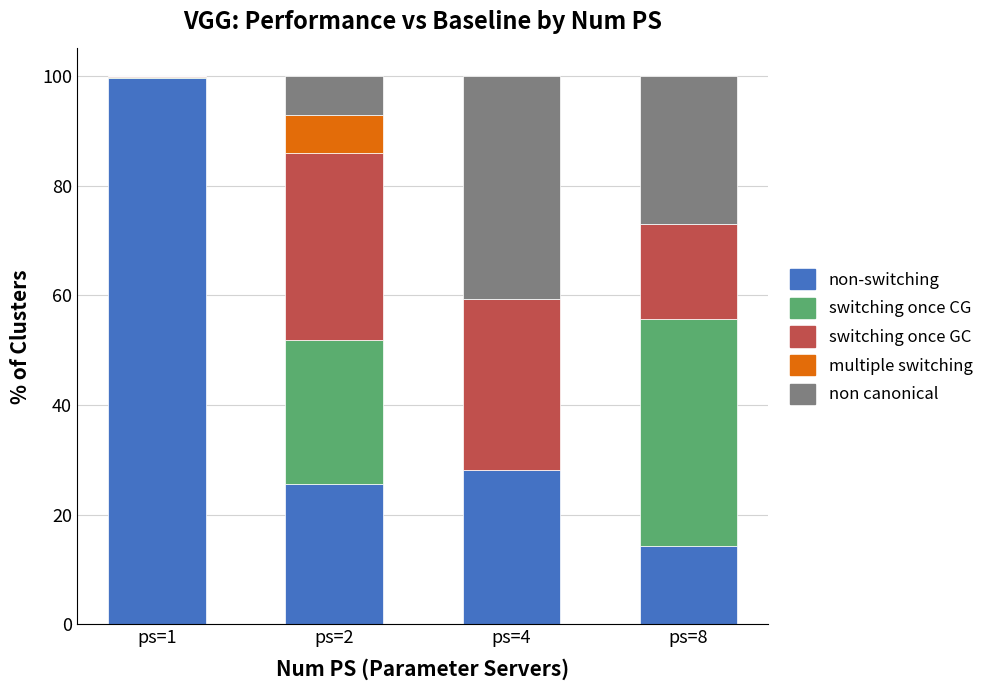

What is the total value across all series at ps=2?

100.0